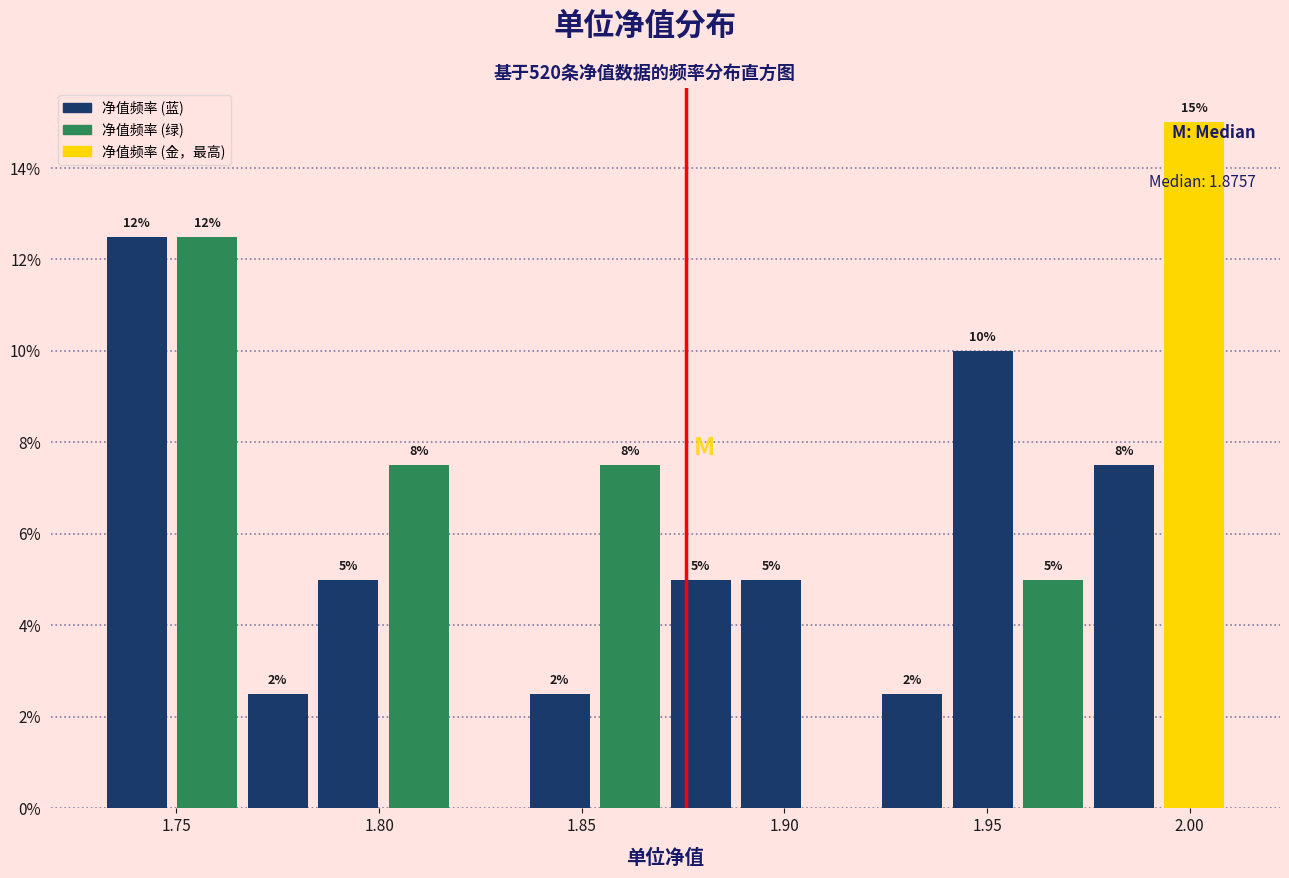

Around what value on the x-axis is the tallest bar? Give the approximate position of its centre, as read against the axis.

2.000